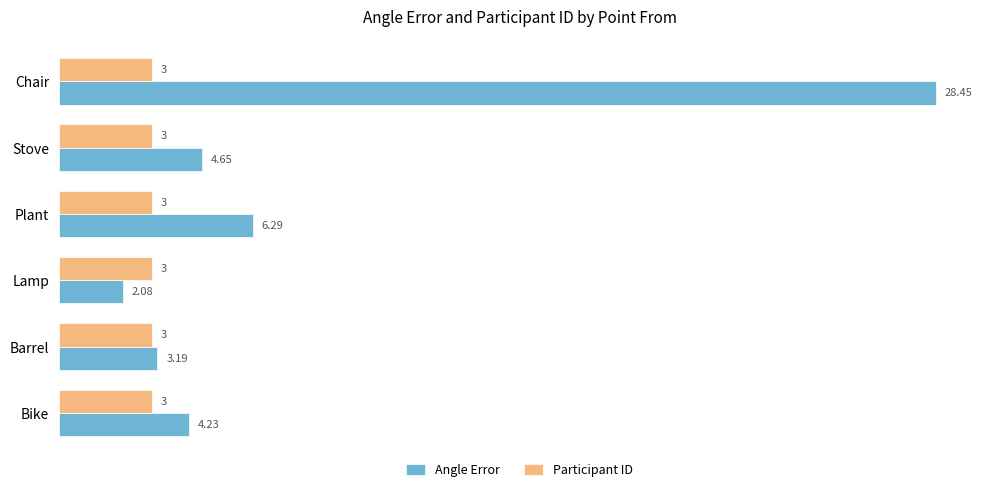

How many distinct data groups are displayed?

2